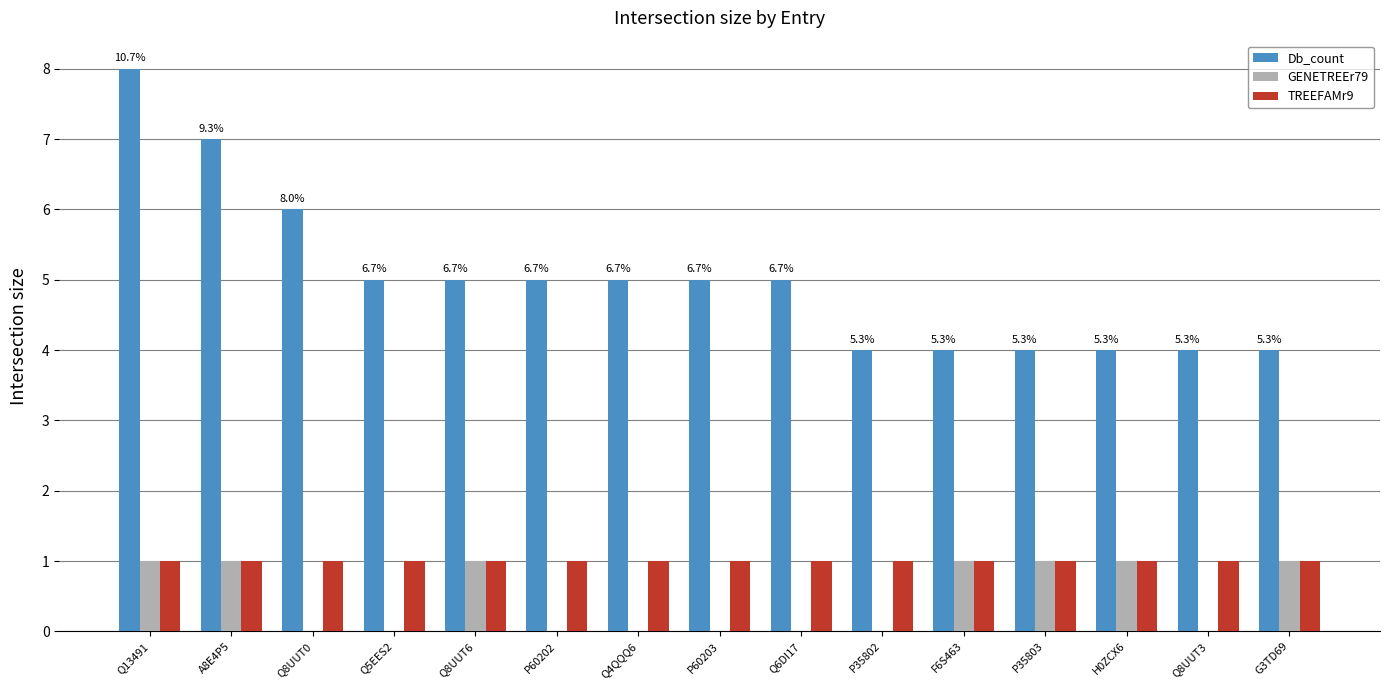

Read the GENETREEr79 value at Q8UUT6.

1